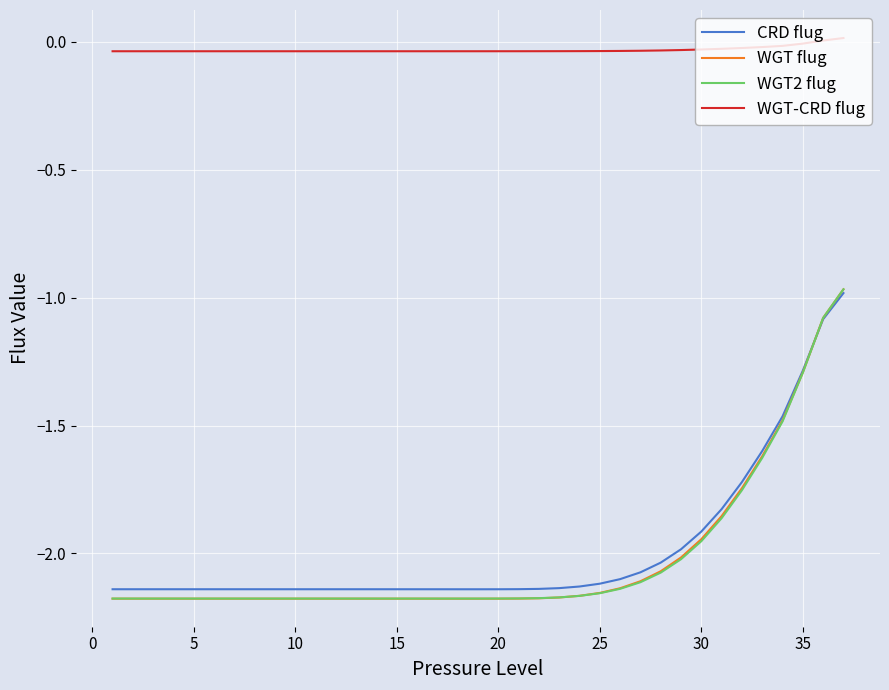

Which series has the widest spread of values?

WGT flug